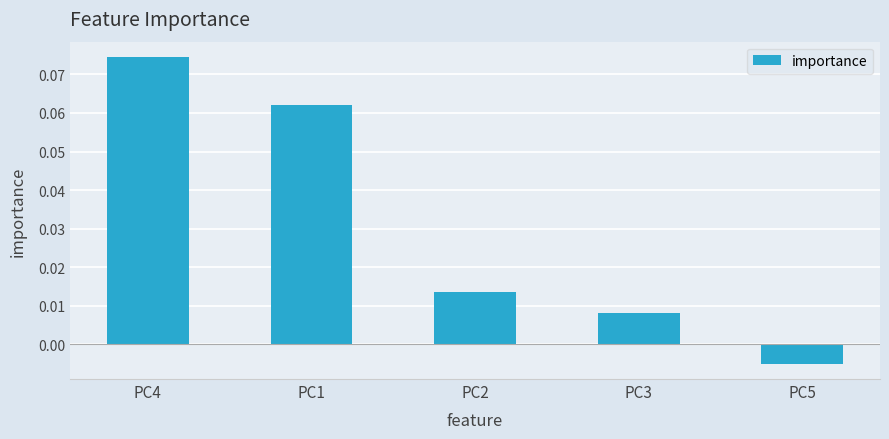

What position from the right is PC4?

5